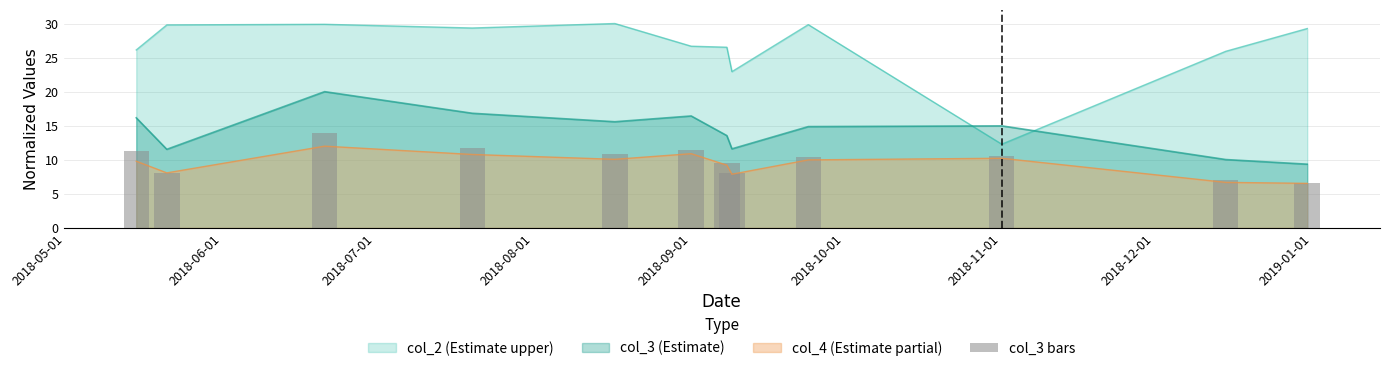

What is the minimum value for col_4 (Estimate partial)?

6.5